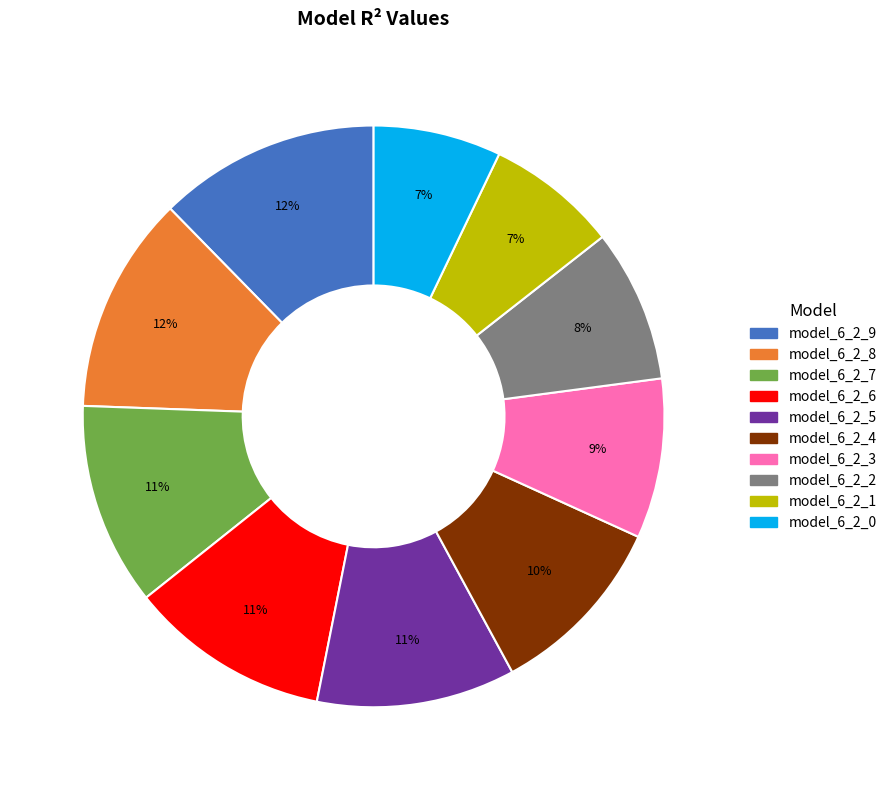

Combined, do model_6_2_3 and model_6_2_8 account for over 50%?

No